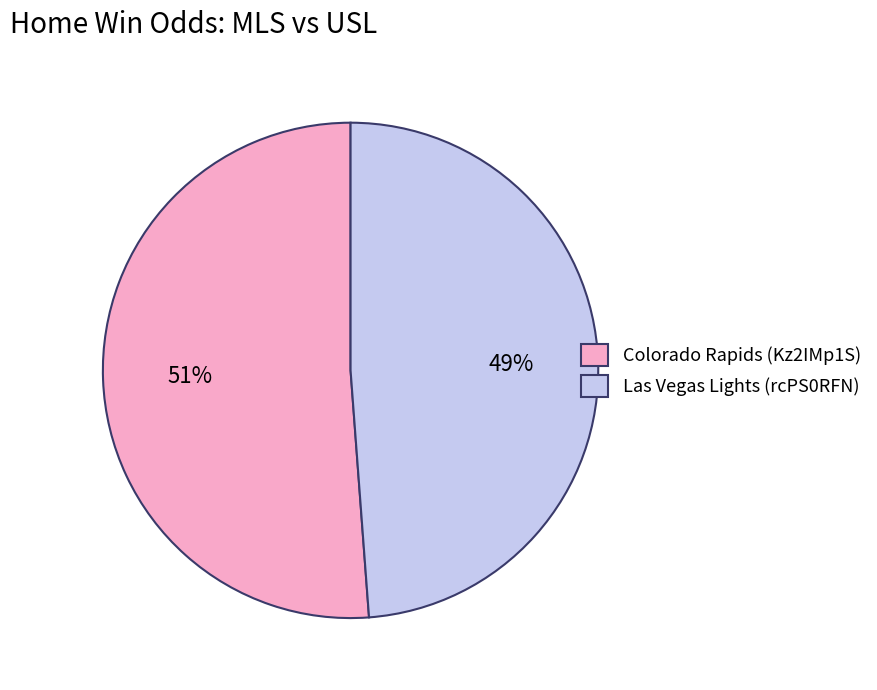

How many segments does this pie chart have?

2